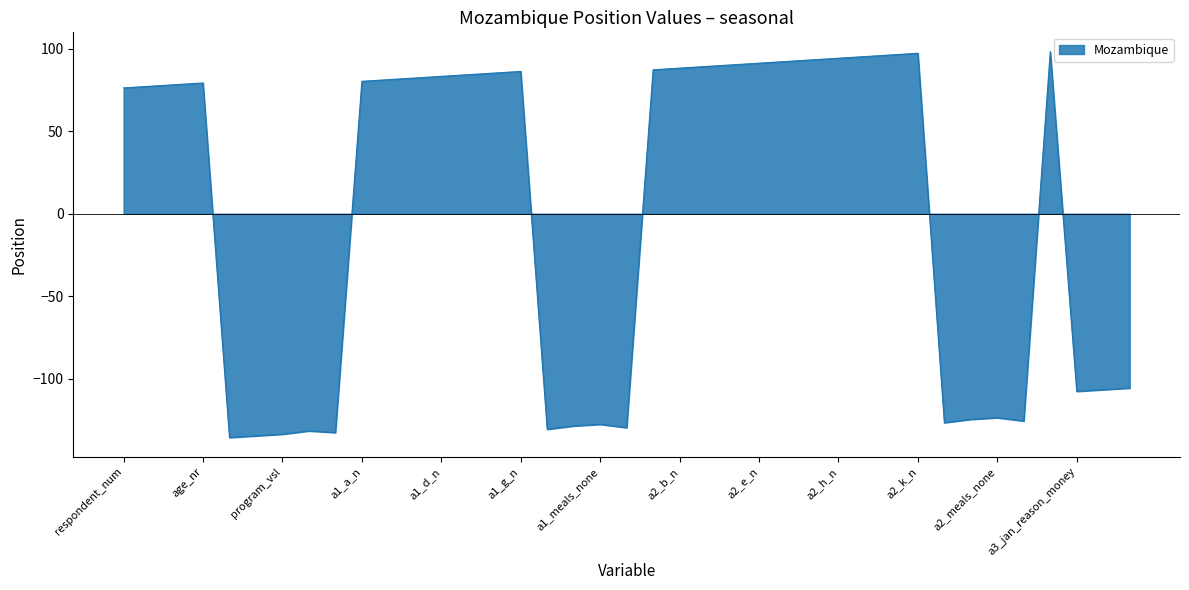

What is the smallest value displayed?

-135.7